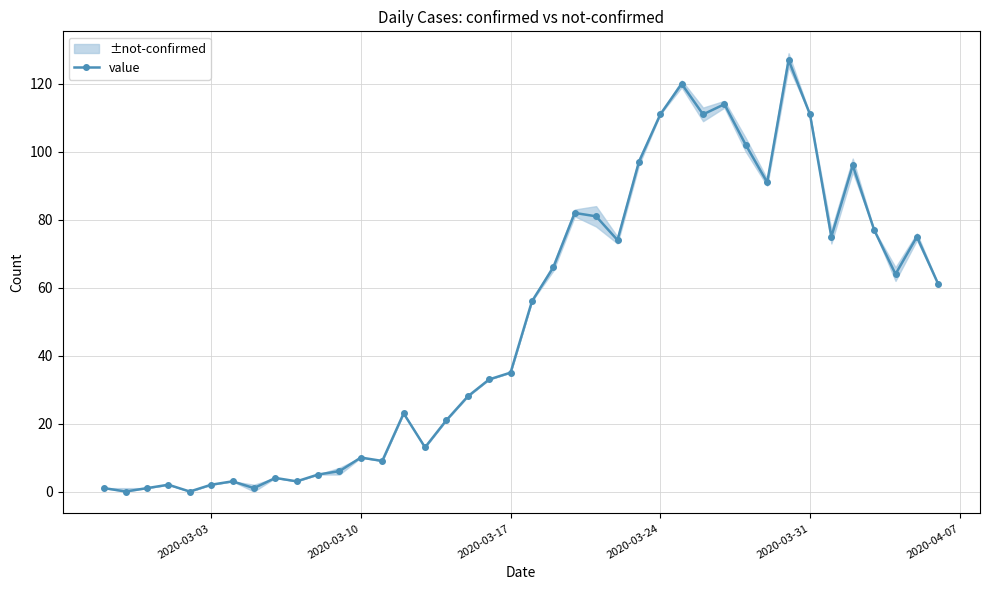

How many interior local peaks (higher than both neighbors) does the data have?

11